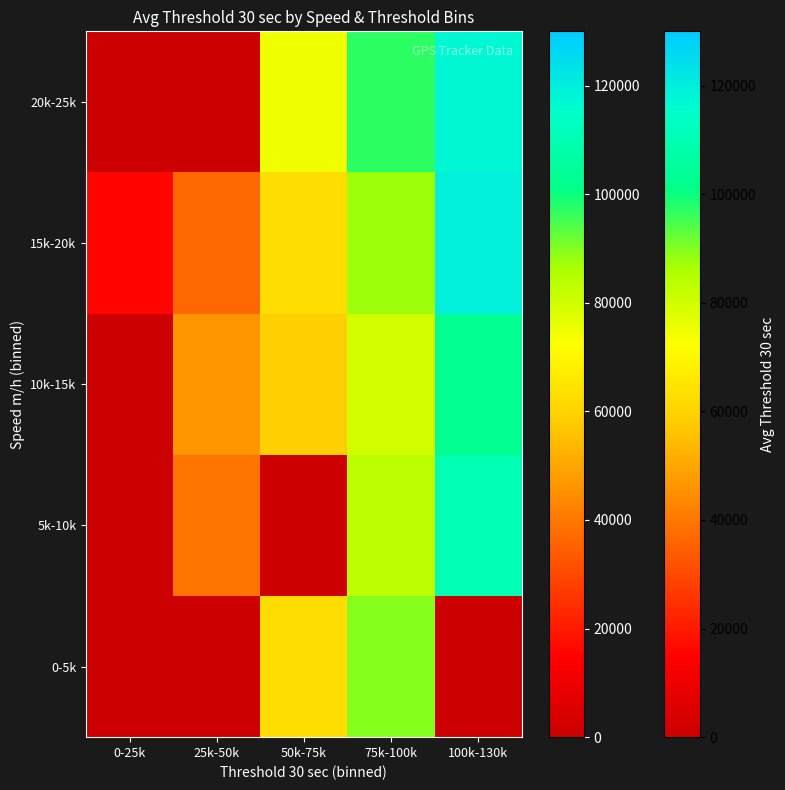

Reading left to right, what are all the values shown in this chart?

0-5k: 0-25k=0.0	25k-50k=0.0	50k-75k=62586.0	75k-100k=89748.0	100k-130k=0.0
5k-10k: 0-25k=0.0	25k-50k=39600.0	50k-75k=0.0	75k-100k=83538.0	100k-130k=110016.0
10k-15k: 0-25k=0.0	25k-50k=46404.0	50k-75k=58428.0	75k-100k=79884.0	100k-130k=102834.0
15k-20k: 0-25k=15696.0	25k-50k=36918.0	50k-75k=62568.0	75k-100k=87834.9	100k-130k=119430.0
20k-25k: 0-25k=0.0	25k-50k=0.0	50k-75k=74664.0	75k-100k=97110.0	100k-130k=117687.6